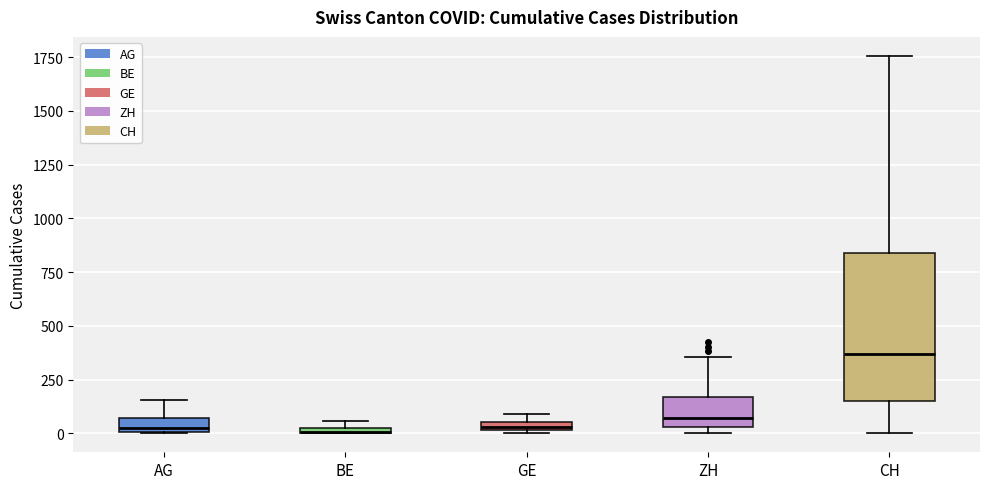

Comparing the boxes themselves (not the whiskers), which one is the tallest?

CH